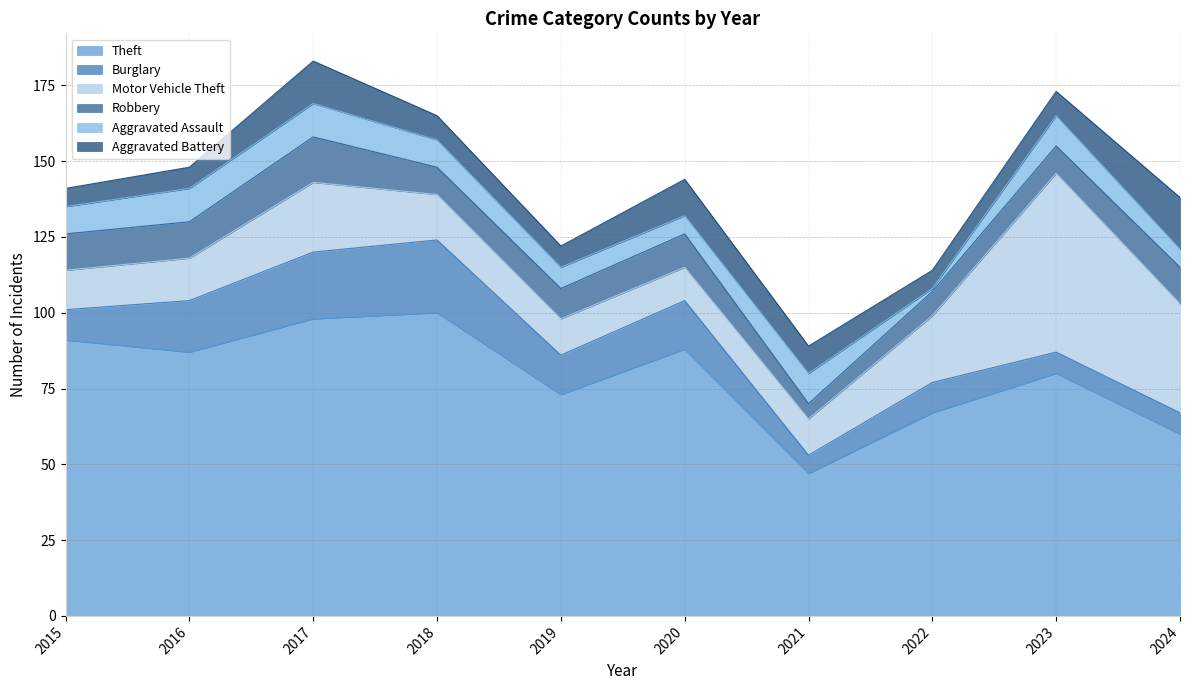

True or false: Burglary has a value of 9 at 2018.

False